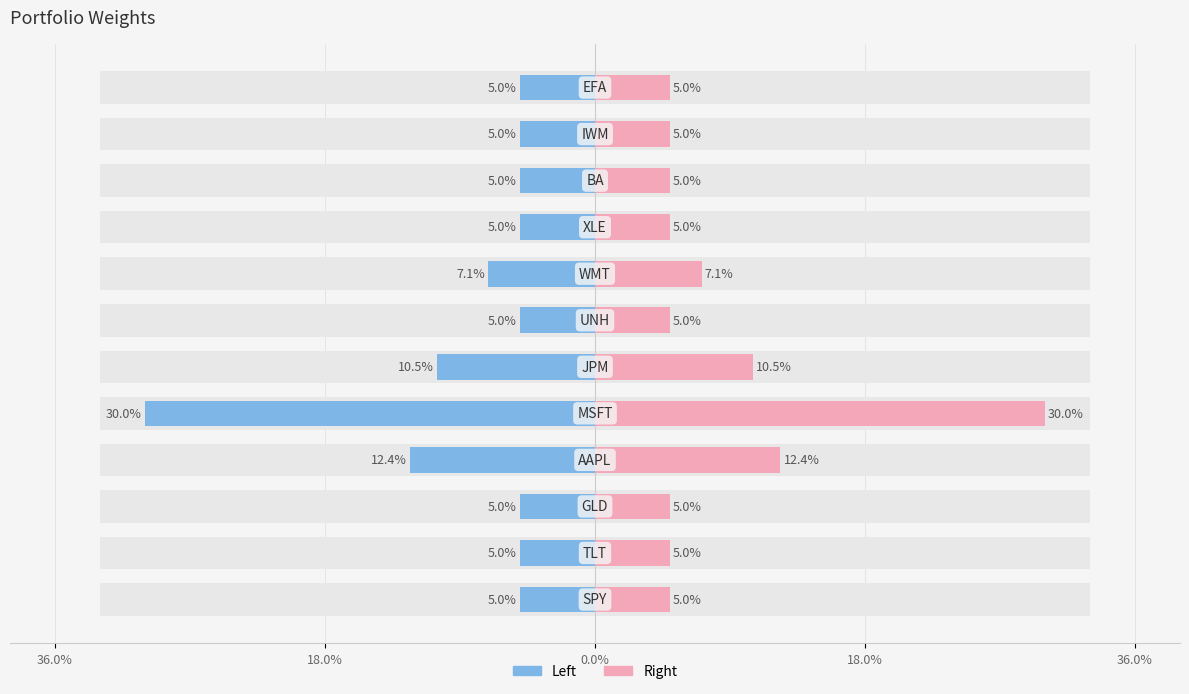

What is the difference between the highest and lowest values at 0.0%?

0.1